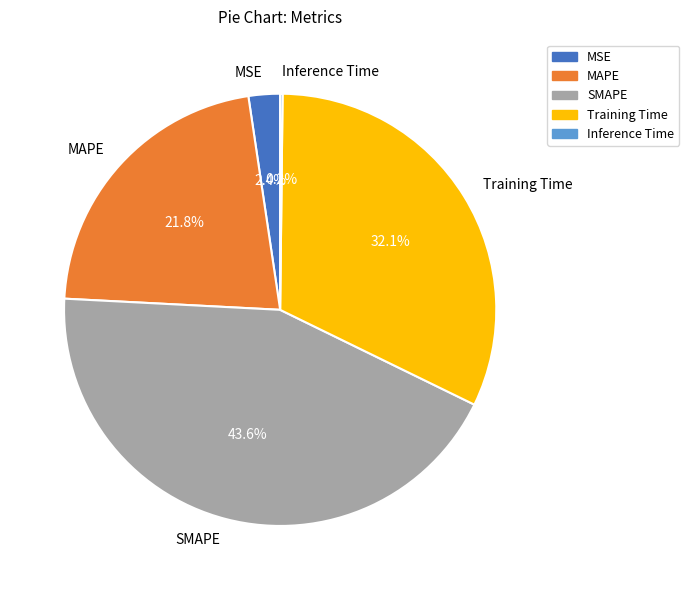

The MAPE slice represents 28% of the pie. True or false?

False